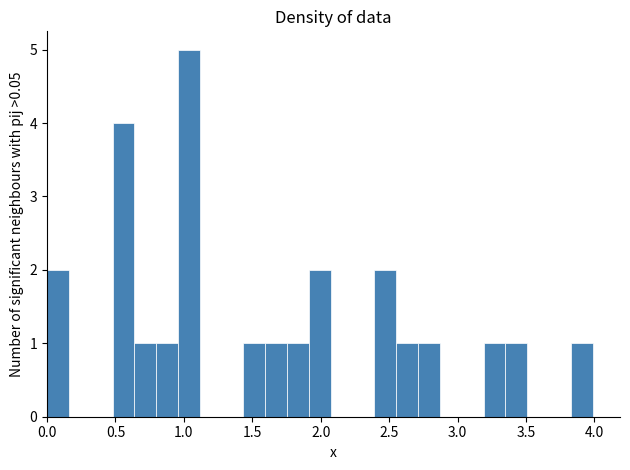

Read against the x-axis, roughly where is the centre of the tallest bar?

1.05